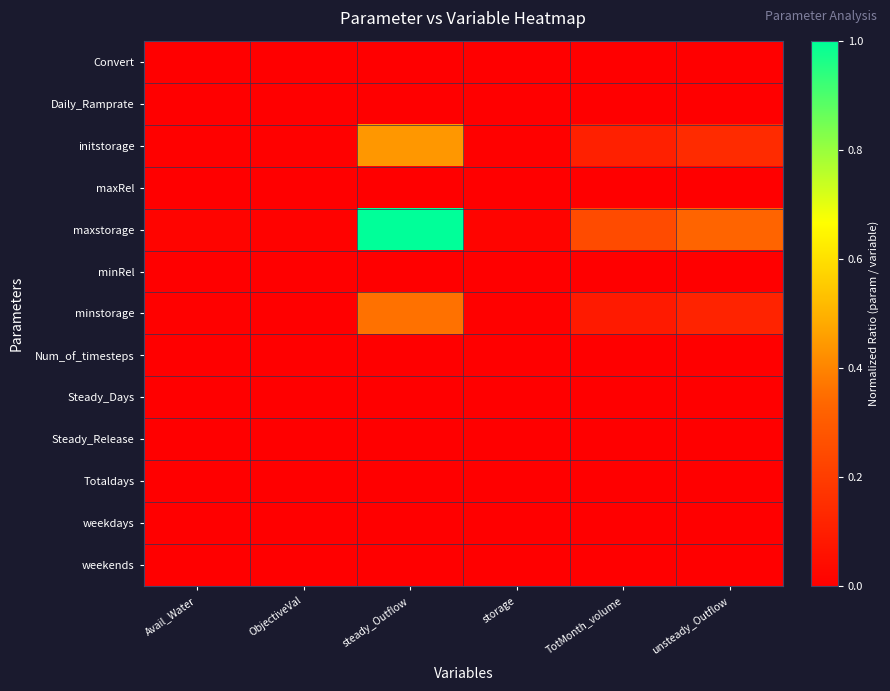

What is the maximum value shown in the chart?

1.0